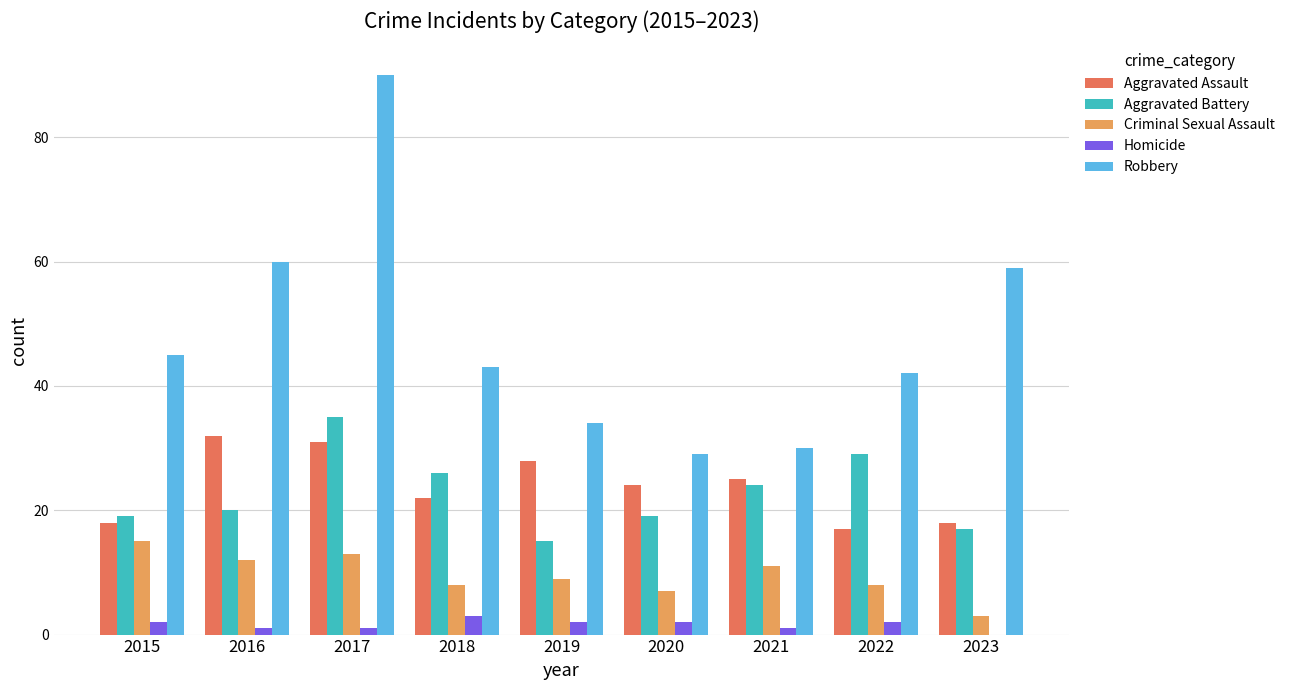

What is the sum of the Robbery values at 2023 and 2018?

102